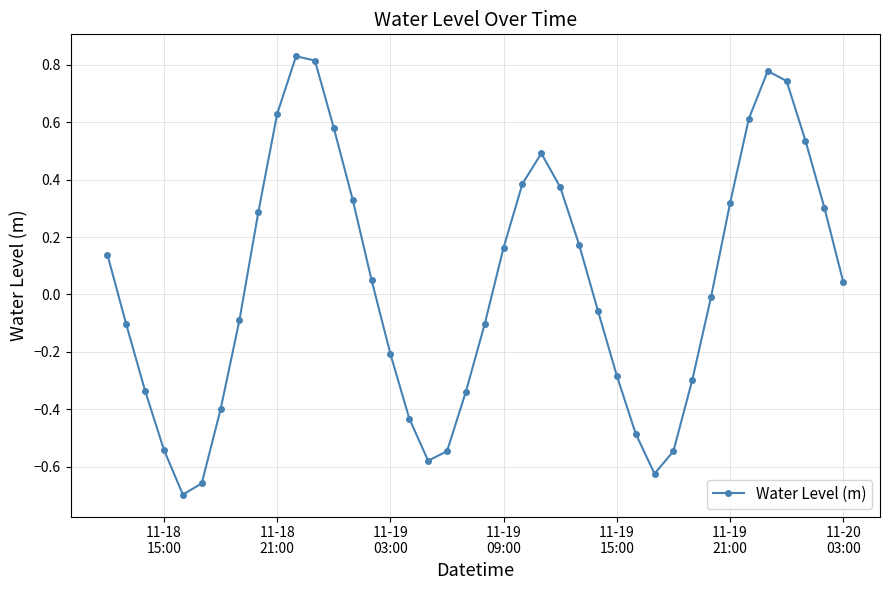

How many interior local valleys (lower than both neighbors) does the data have?

3